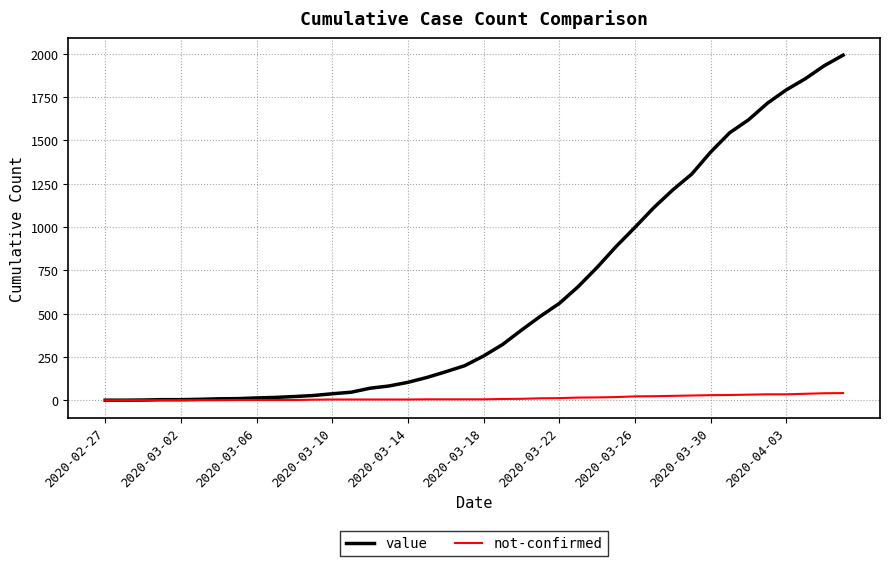

What is the difference between the second highest and second lowest values in the not-confirmed series?

40